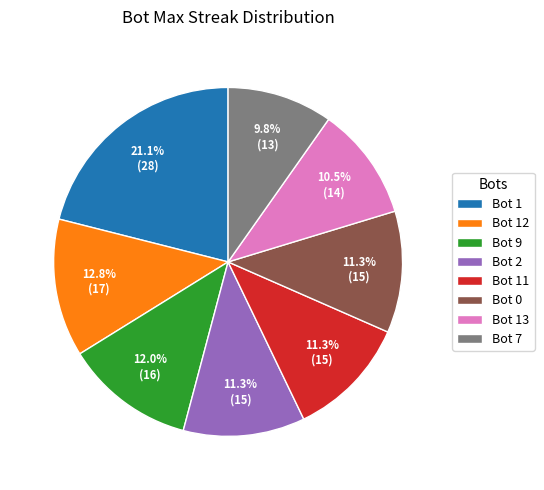

What is the smallest slice in the pie chart?

Bot 7